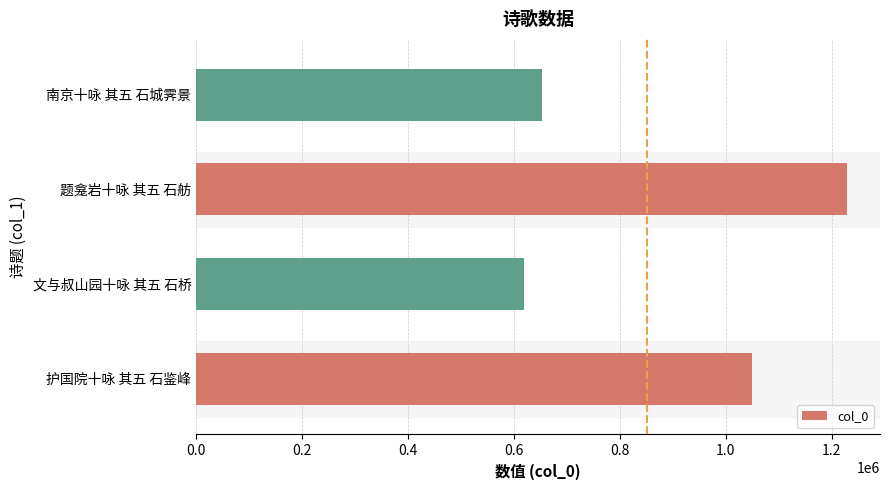

The value at 文与叔山园十咏 其五 石桥 is 618395. True or false?

True